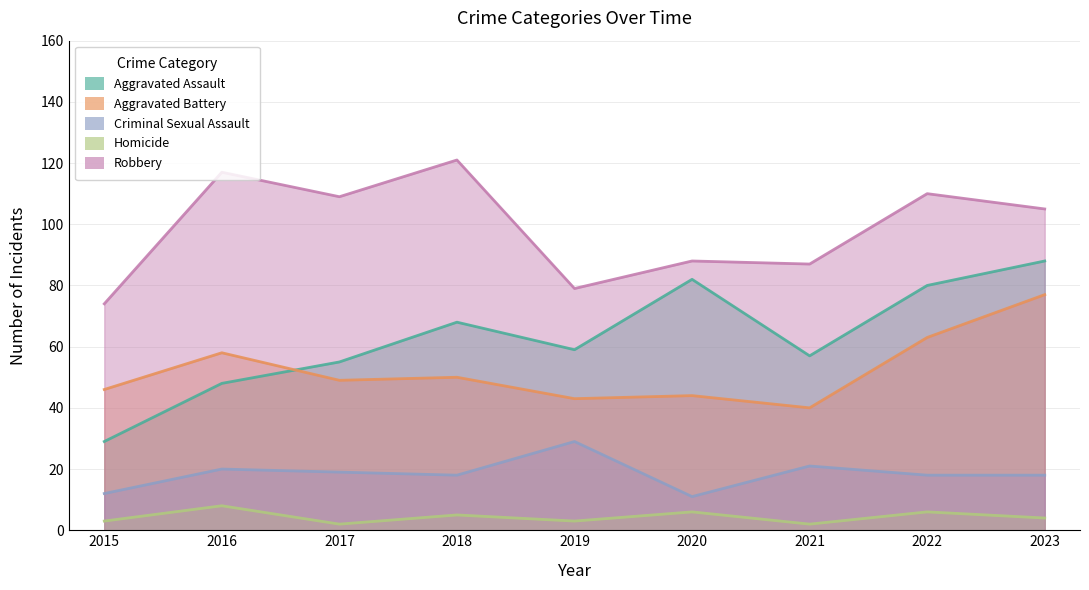

What is the greatest value displayed?

121